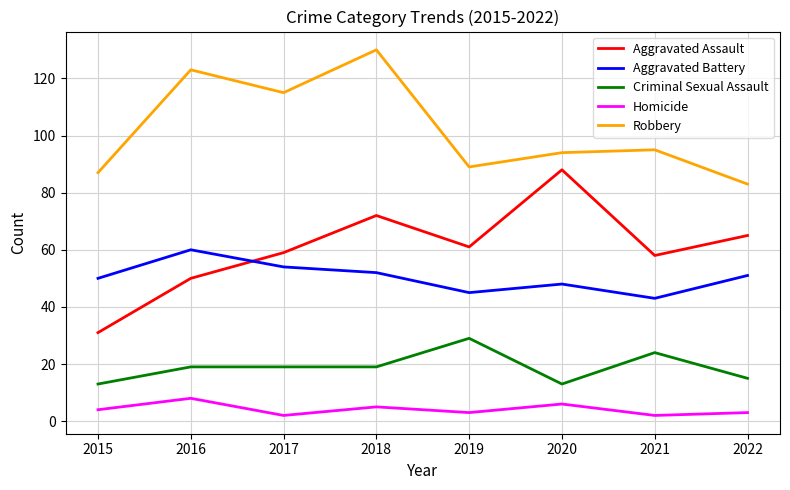

What is the lowest value of the Criminal Sexual Assault series?

13